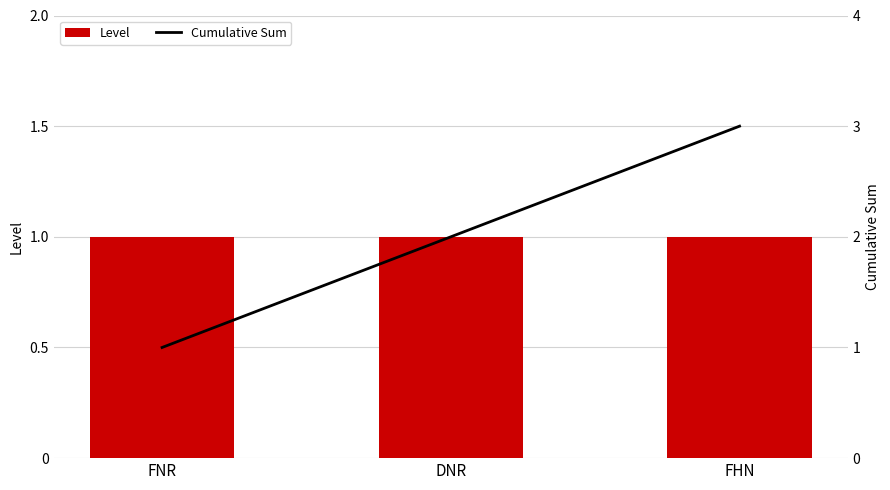

Rank the series at FHN from lowest to highest value.

Level, Cumulative Sum